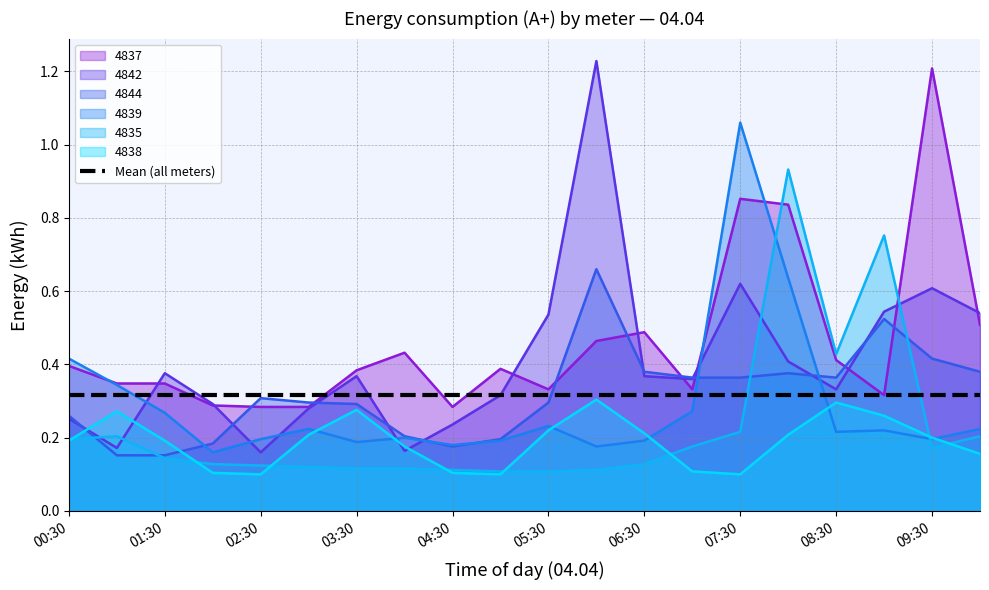

What are all the series names shown in the legend?

4837, 4842, 4844, 4839, 4835, 4838, Mean (all meters)